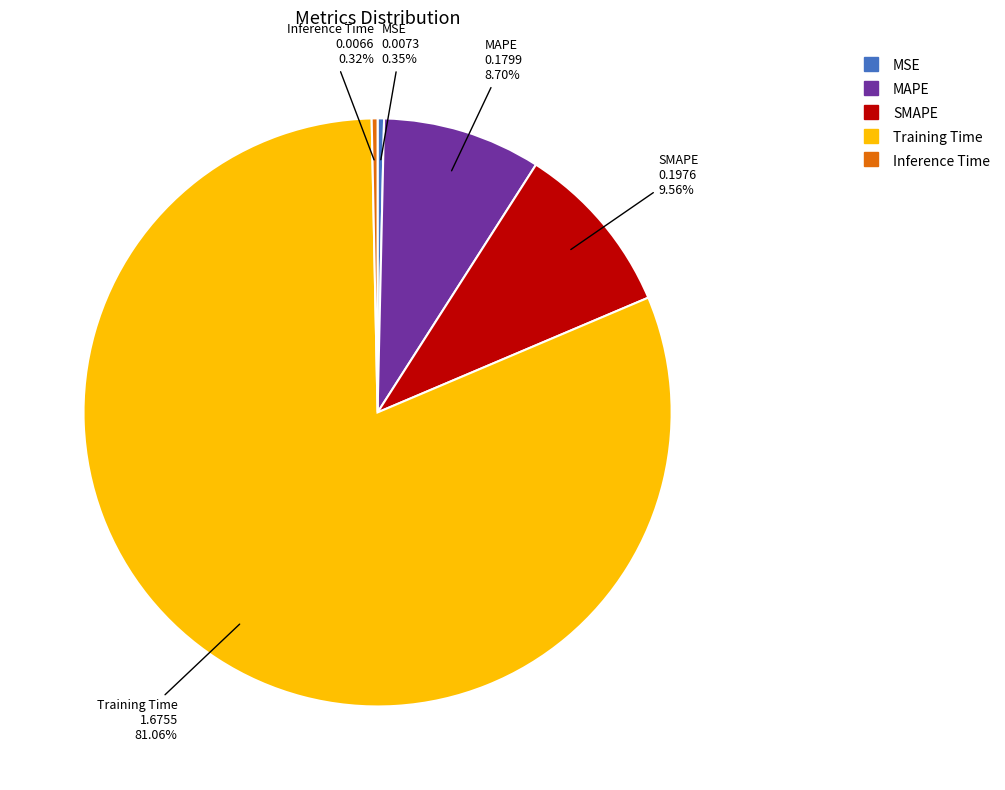

The MAPE slice represents 9% of the pie. True or false?

True